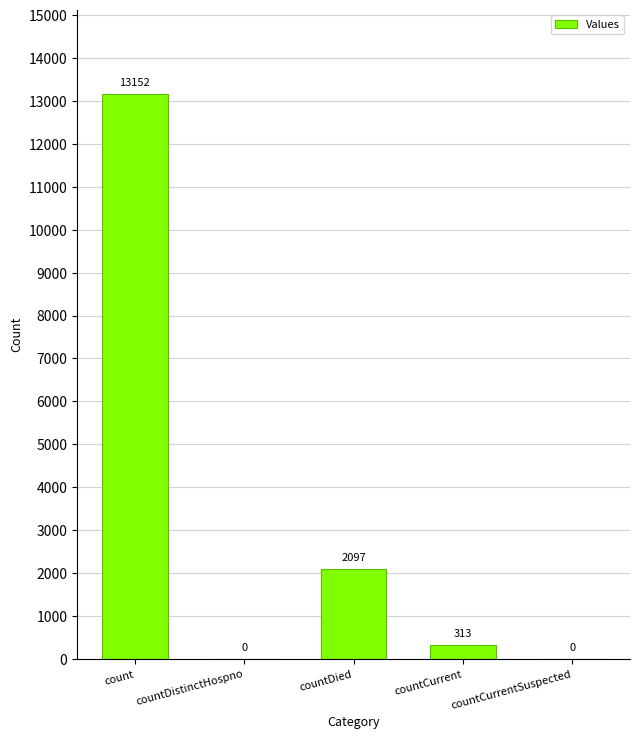

Count the number of categories in the chart.

5